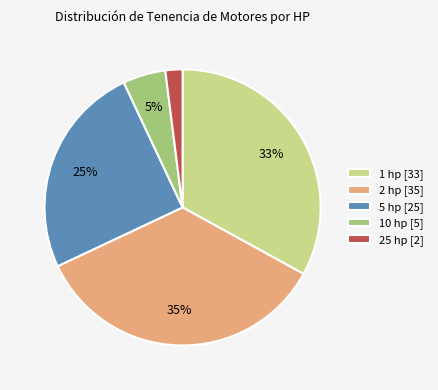

The 25 hp slice represents 10% of the pie. True or false?

False